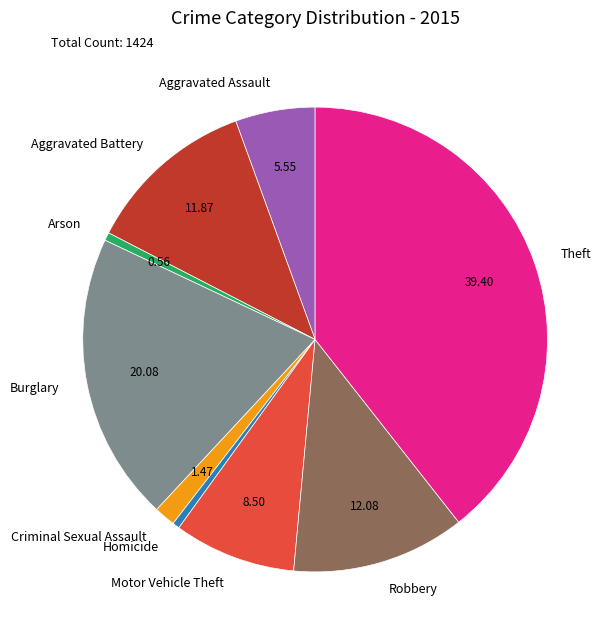

Approximately how many times larger is the value at Aggravated Battery compared to Aggravated Assault?

2.1